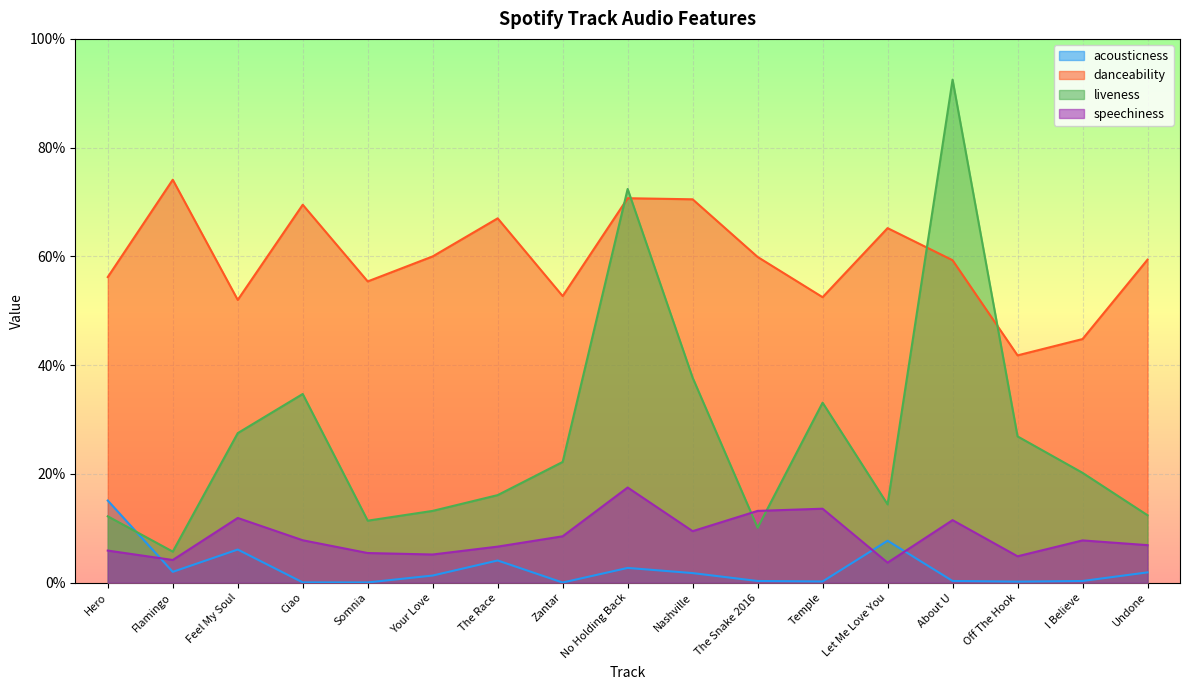

Is it true that speechiness equals 0.1 at Undone?

True